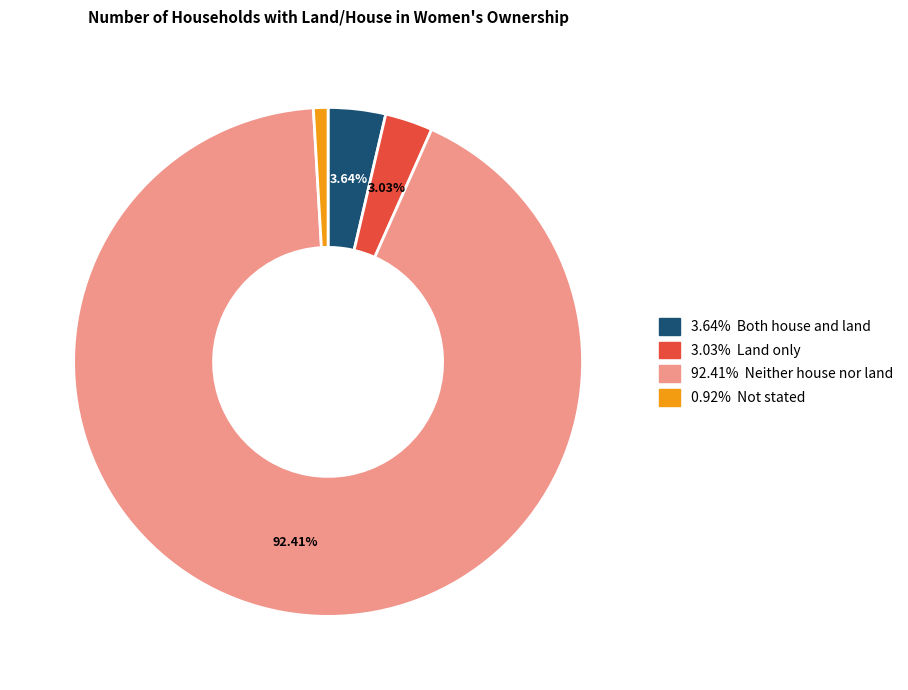

Is there a majority slice in this chart?

Yes